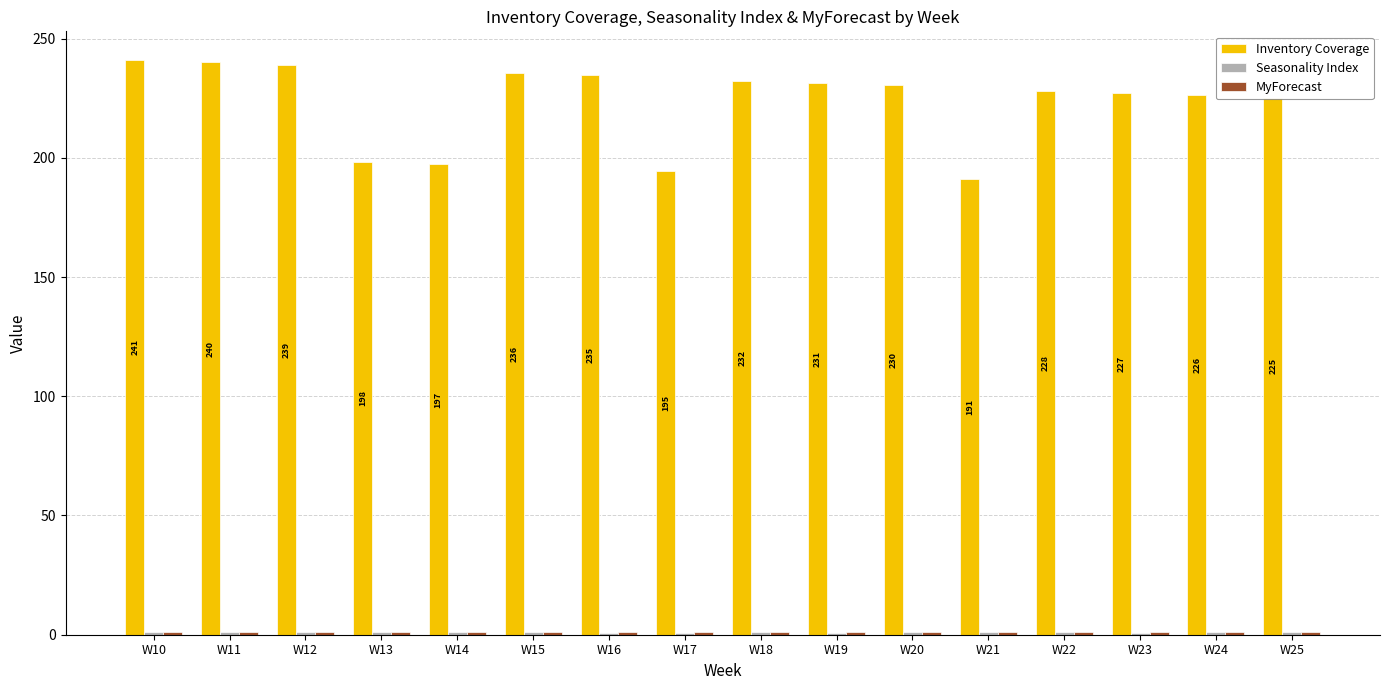

What is the highest value of the Inventory Coverage series?

241.0